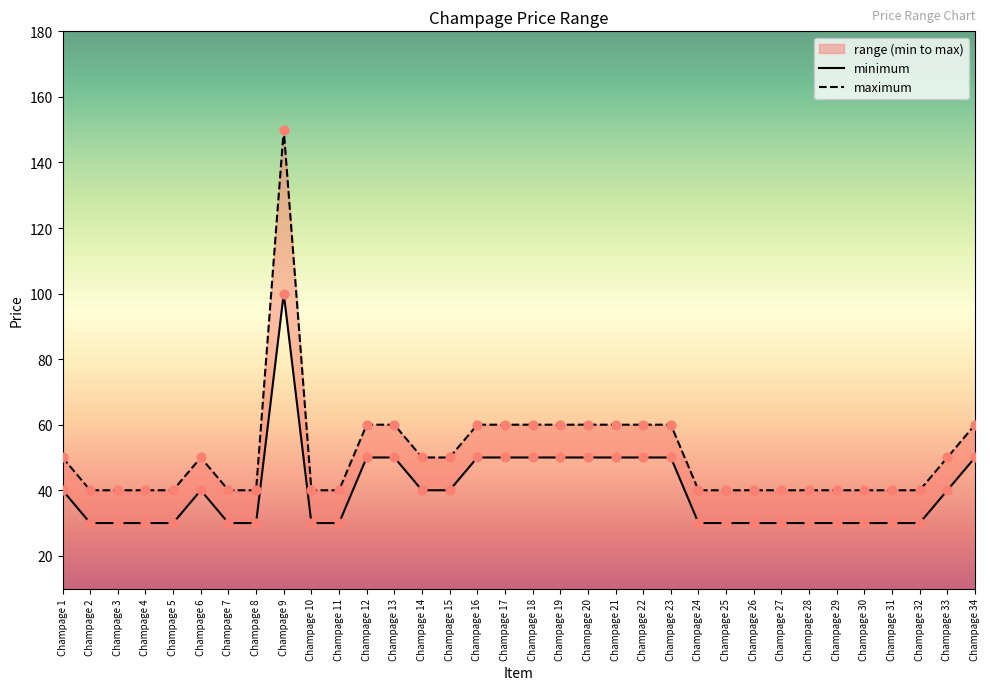

Which series reaches the maximum Y coordinate?

maximum